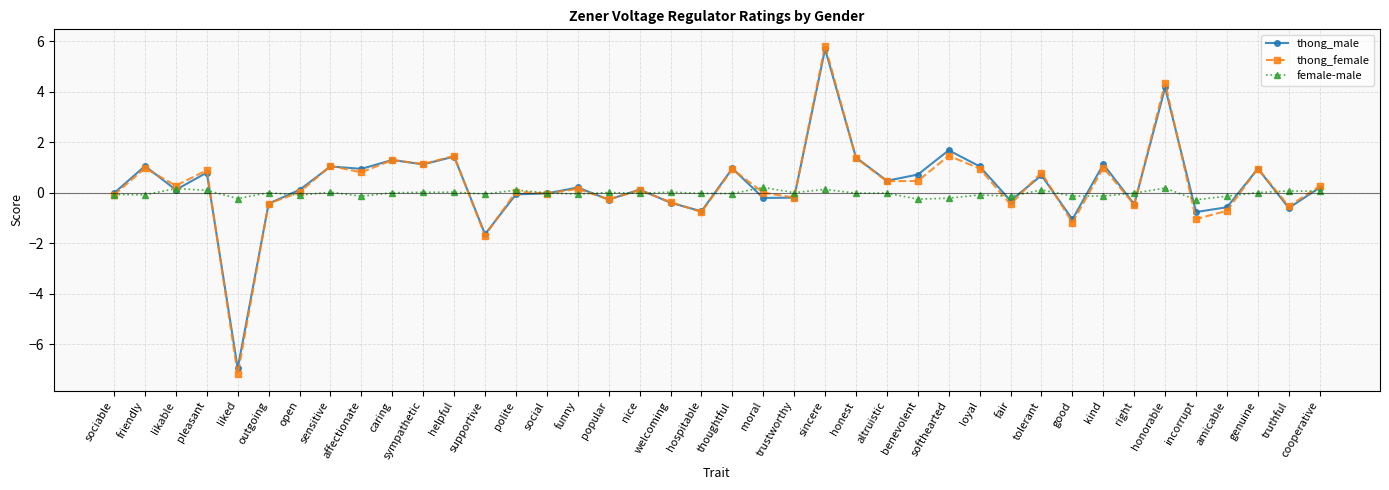

How many data points does each series have?

40